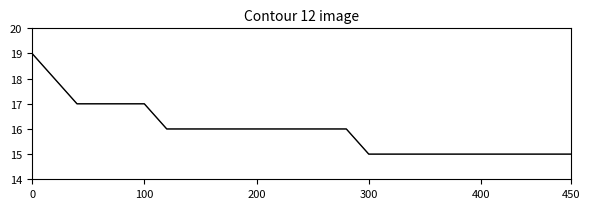

Does the chart display data point markers on the line(s)?

No